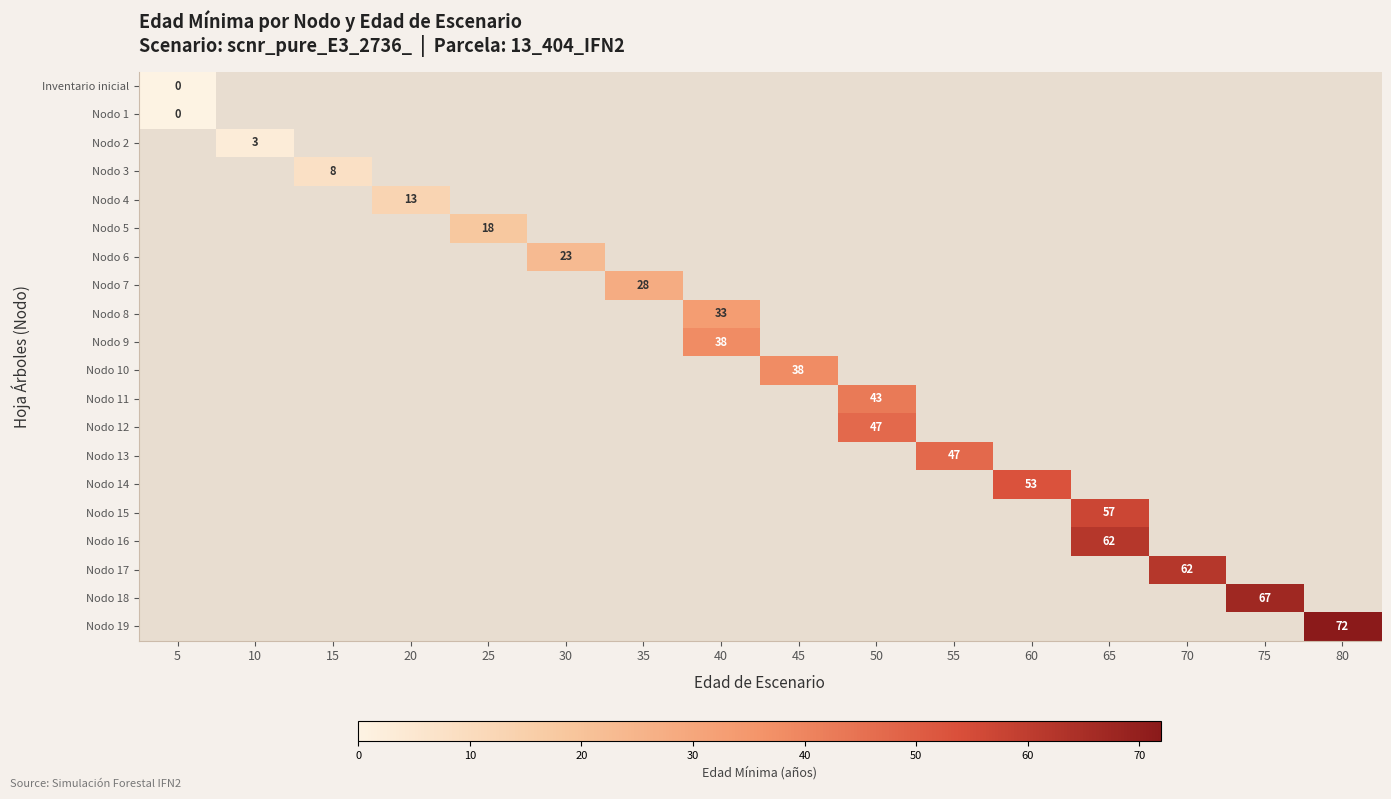

Is it true that Nodo 3 equals 13 at 15?

False